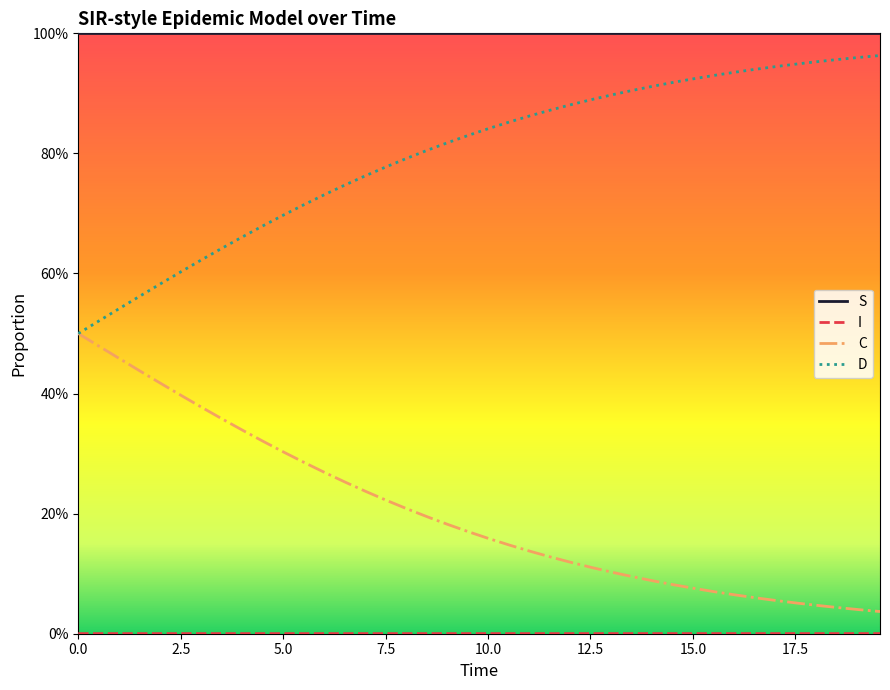

True or false: D and C intersect in this chart.

False